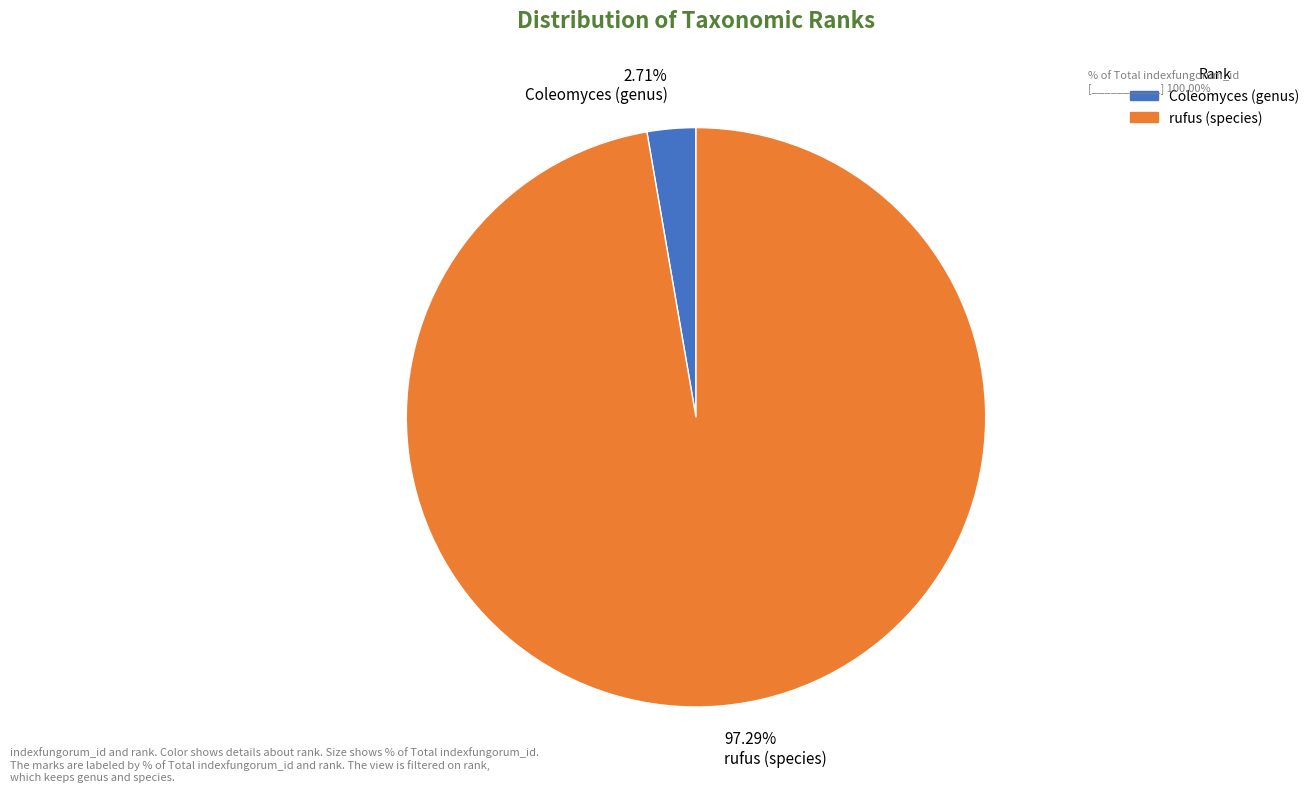

To the nearest percent, what percentage of the pie is rufus (species)?

97%